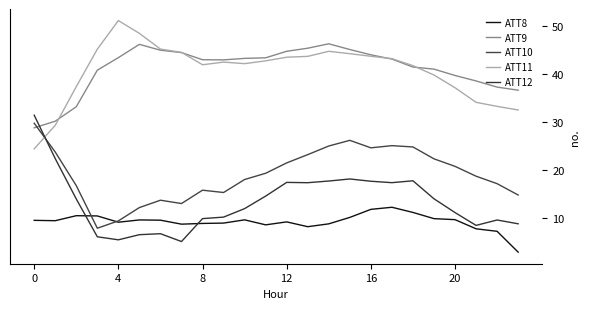

What is the minimum value for ATT11?

24.4